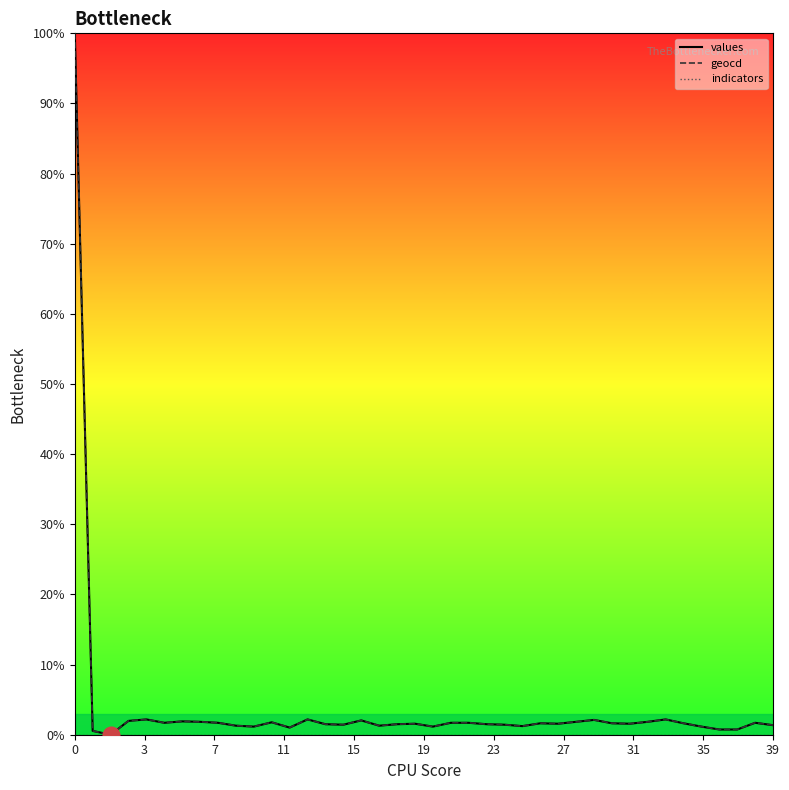

The value of values at 37 is 0.4. True or false?

False